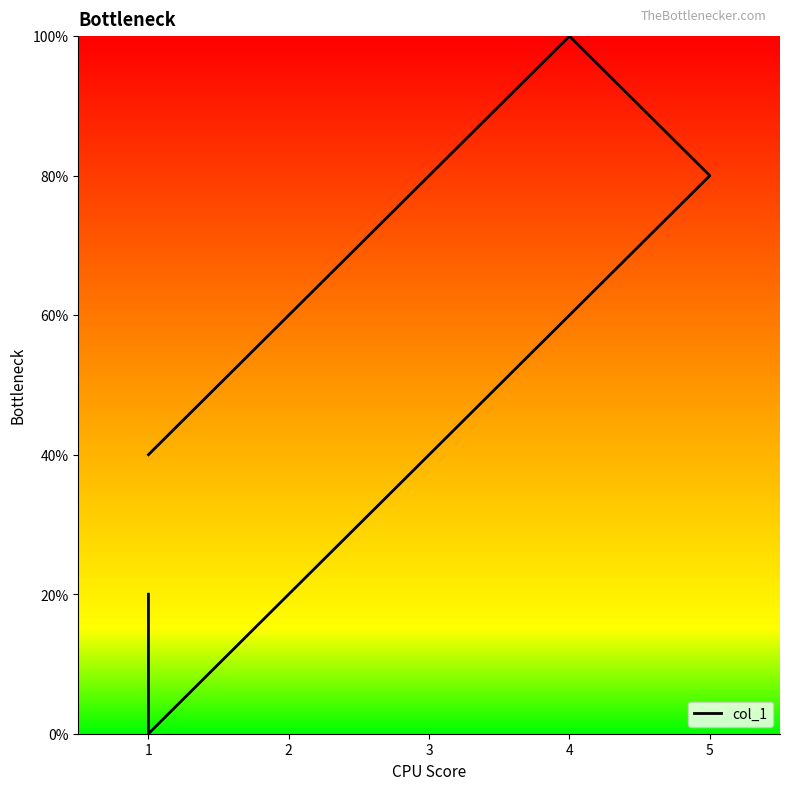

The value at 3 is 4. True or false?

False